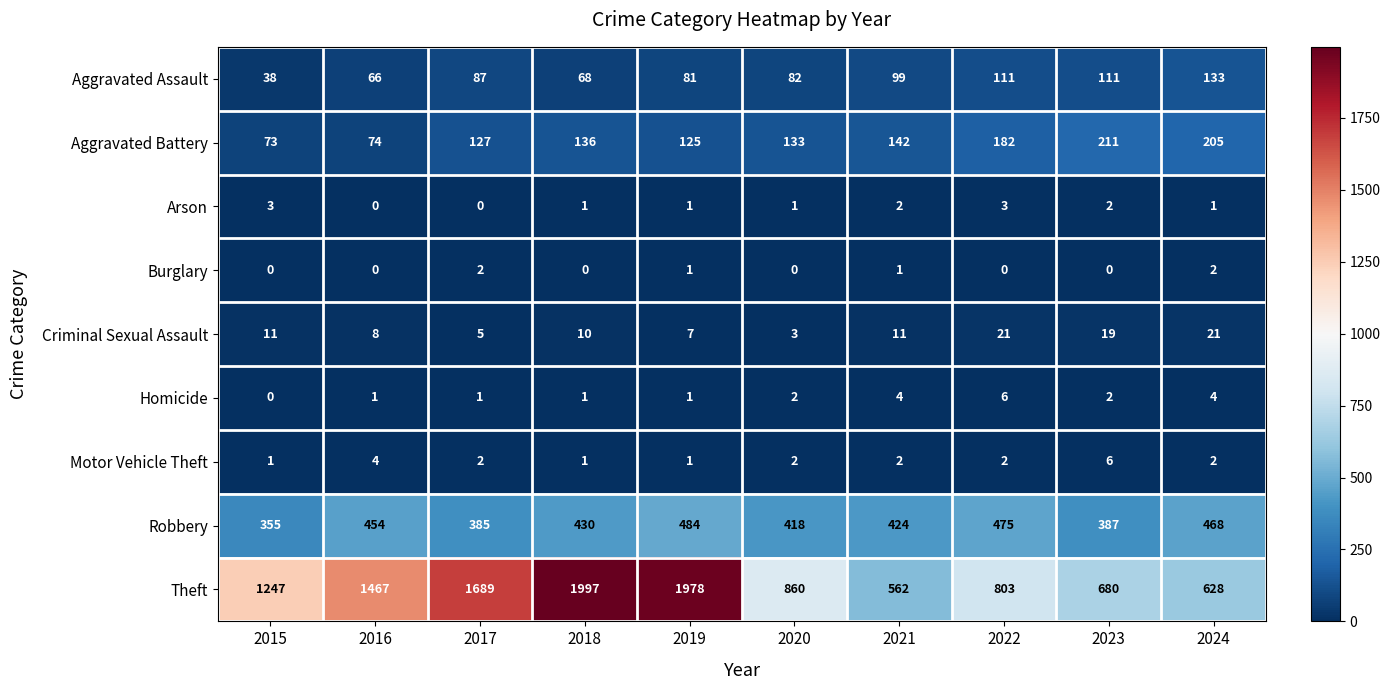

Rank the categories by Theft value from highest to lowest.

2018, 2019, 2017, 2016, 2015, 2020, 2022, 2023, 2024, 2021